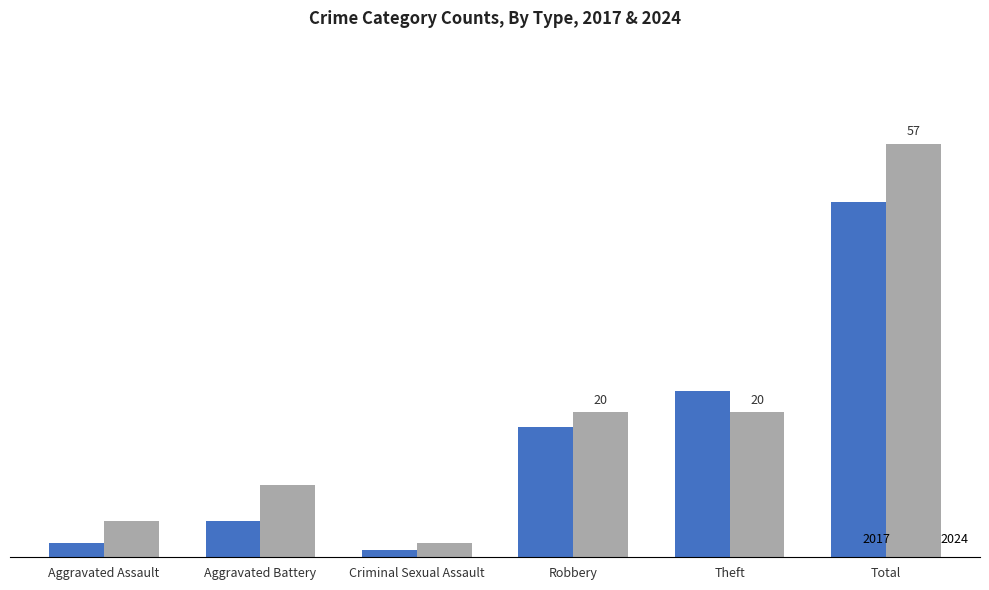

Where is 2024 nearest to the value 29?

Robbery